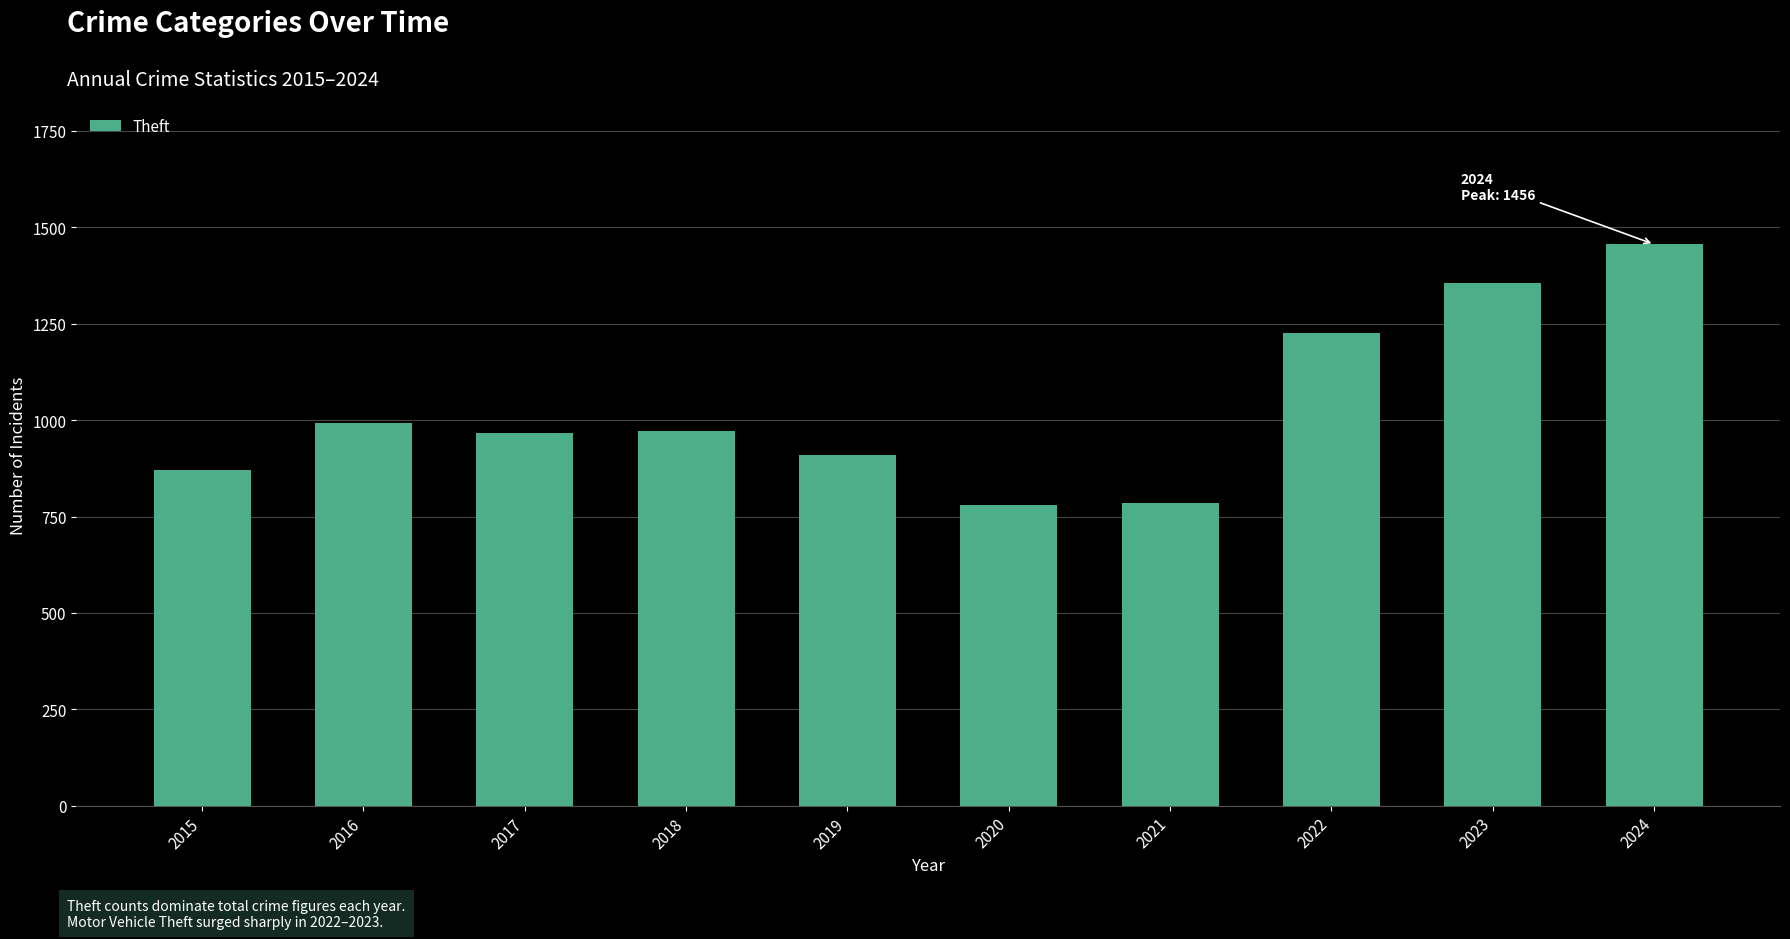

How many categories are shown in the chart?

10